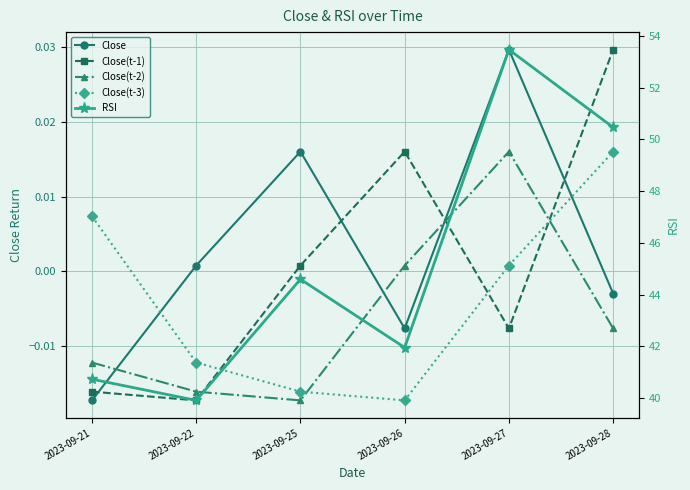

How many values in the Close(t-2) series are below 0?

4